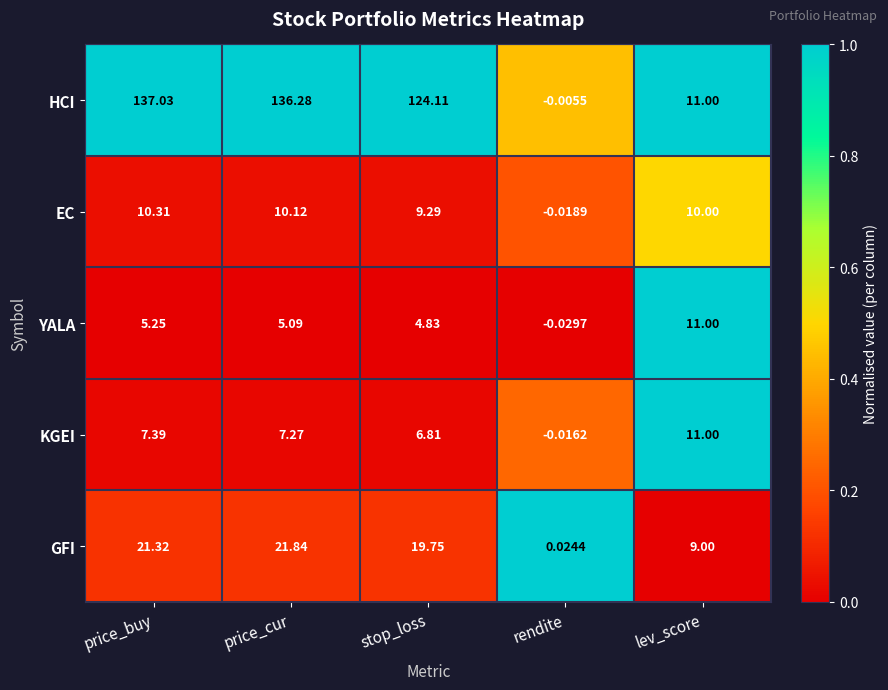

Between price_cur and lev_score, which series saw the biggest shift?

HCI